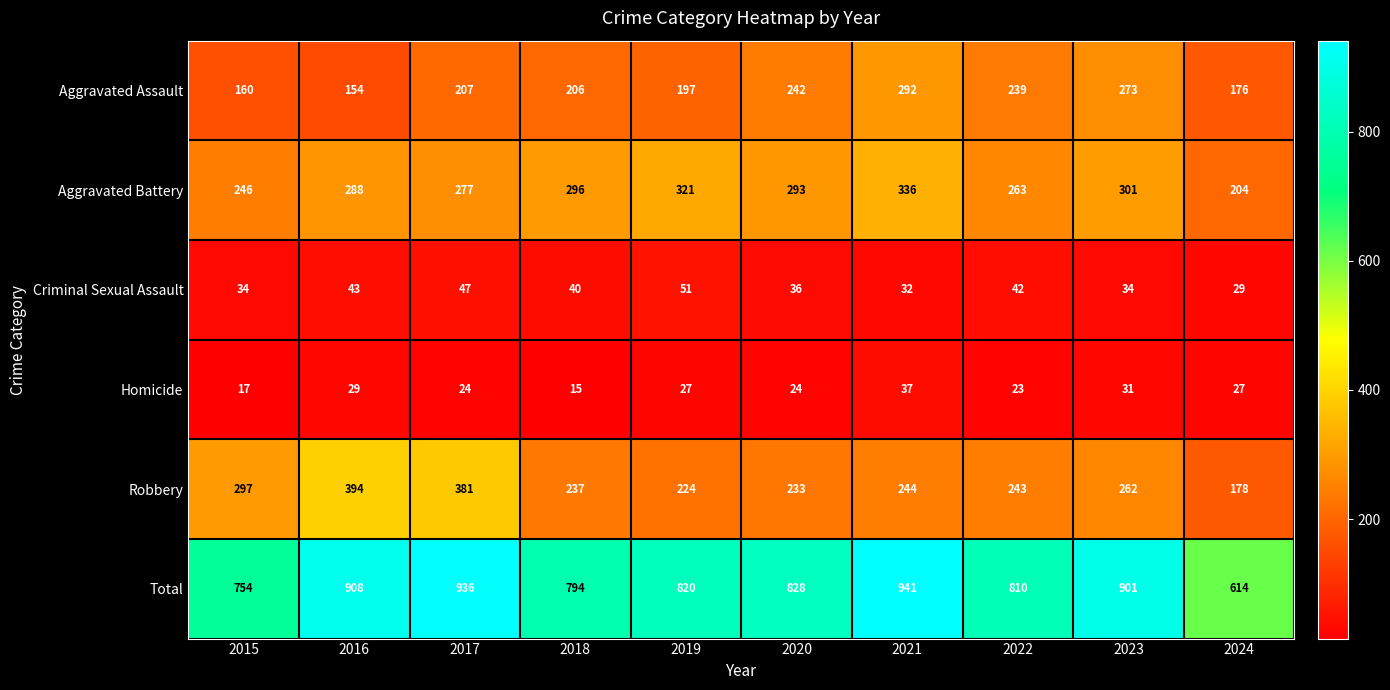

What is the sum of the Homicide values at 2022 and 2021?

60